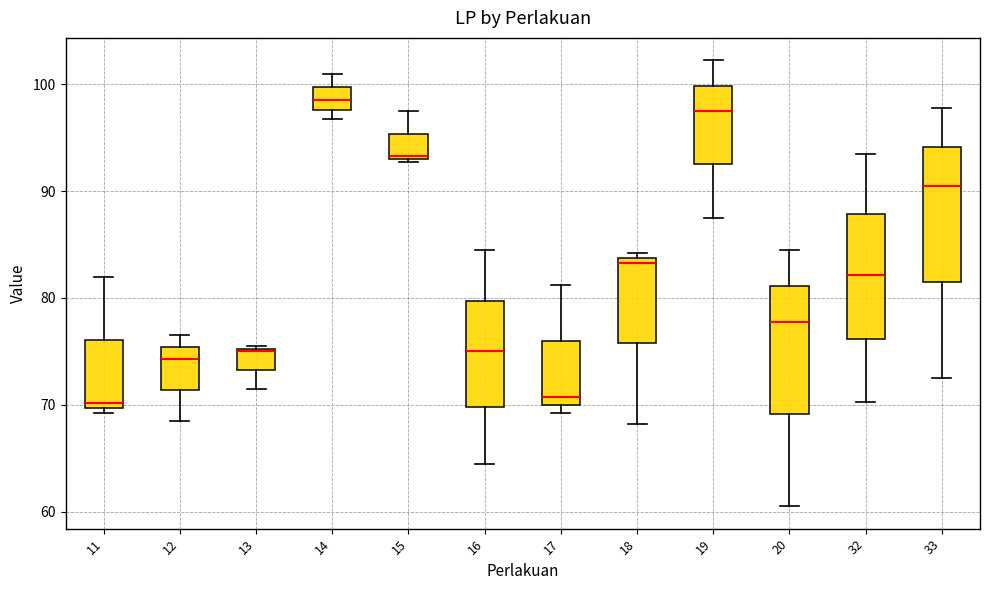

Which box has the highest median line?

14